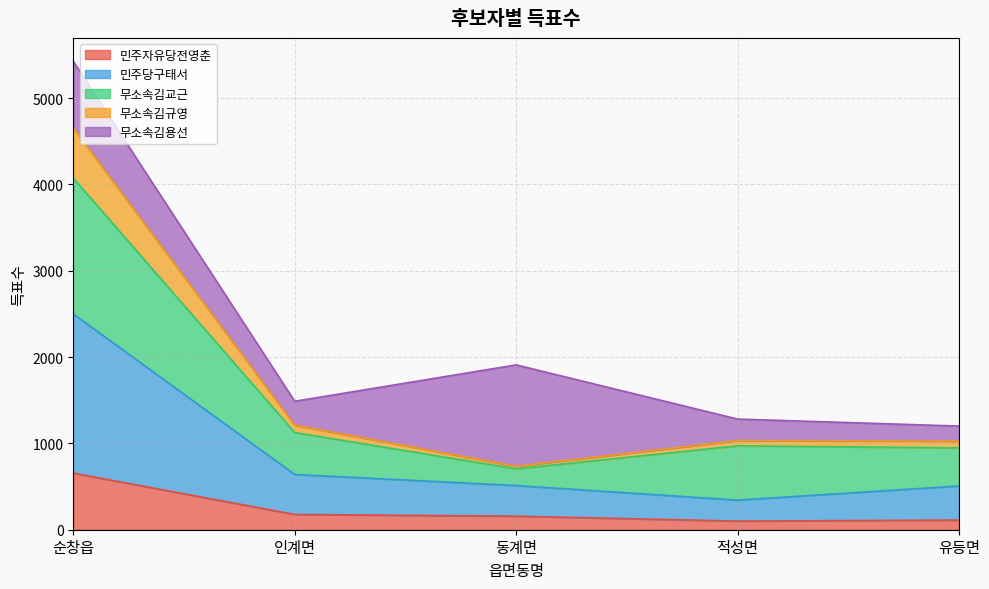

What is the maximum value for 민주자유당전영춘?

656